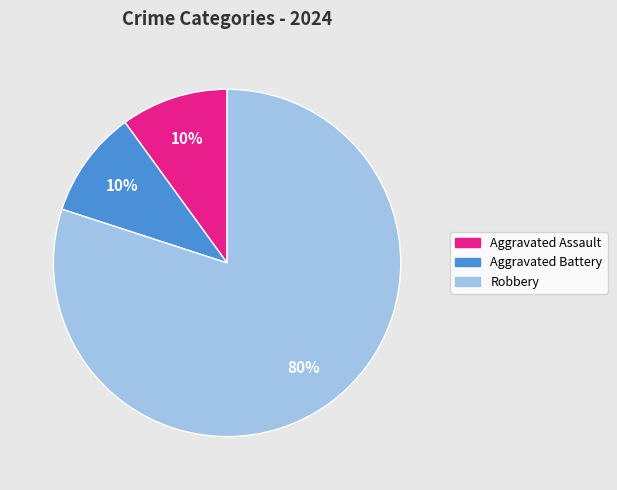

How many segments does this pie chart have?

3